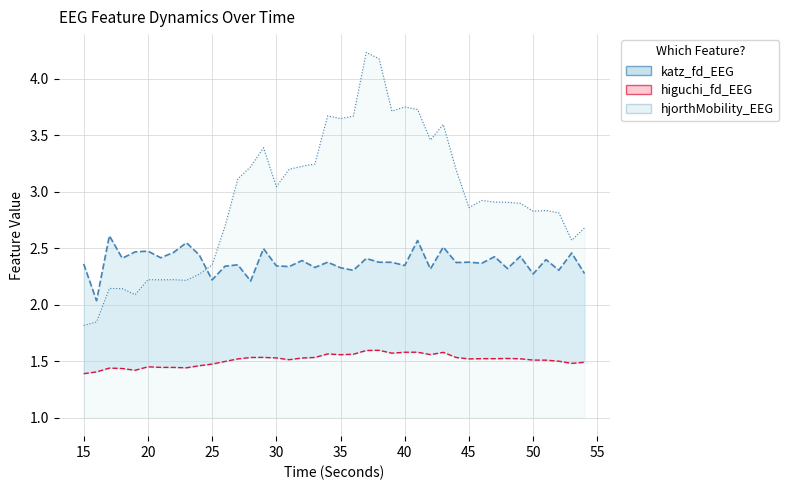

Rank the series by their maximum value, from highest to lowest.

hjorthMobility_EEG, katz_fd_EEG (line), higuchi_fd_EEG (line)